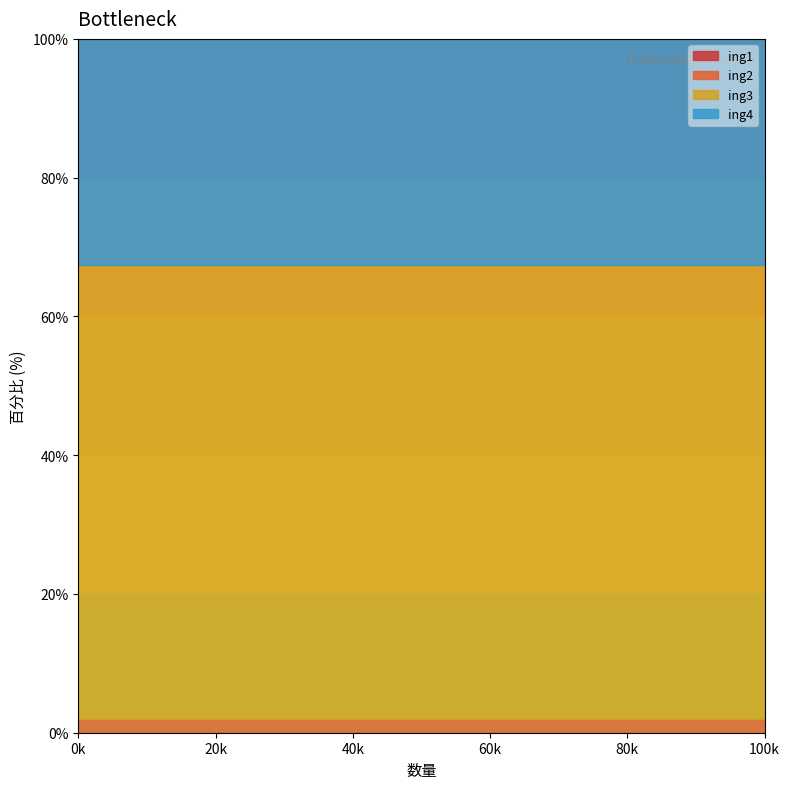

Which series has the widest spread of values?

ing3